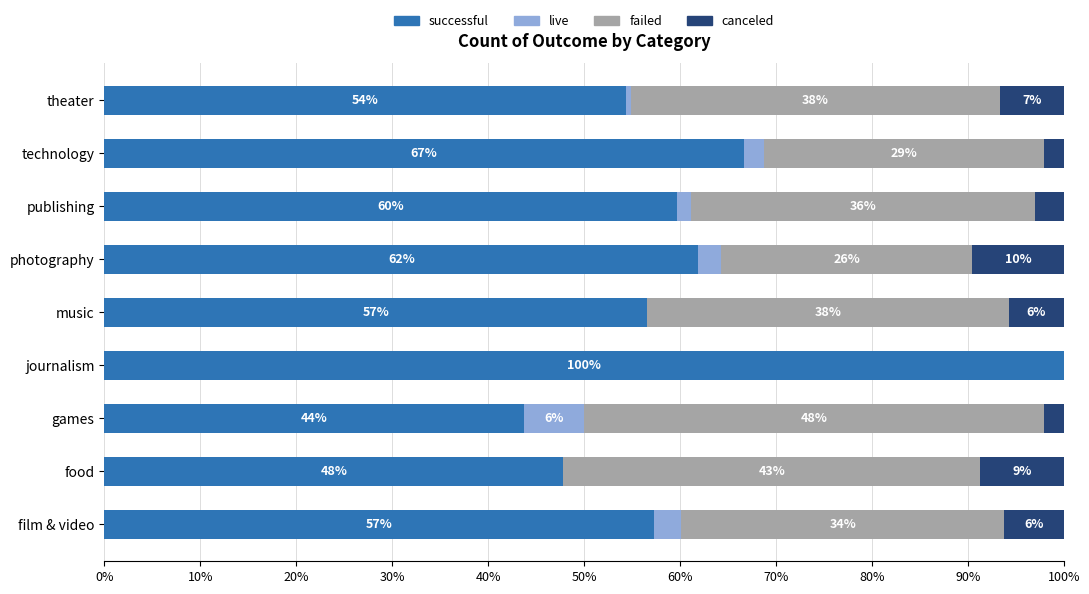

Which series has the largest range (max minus min)?

successful